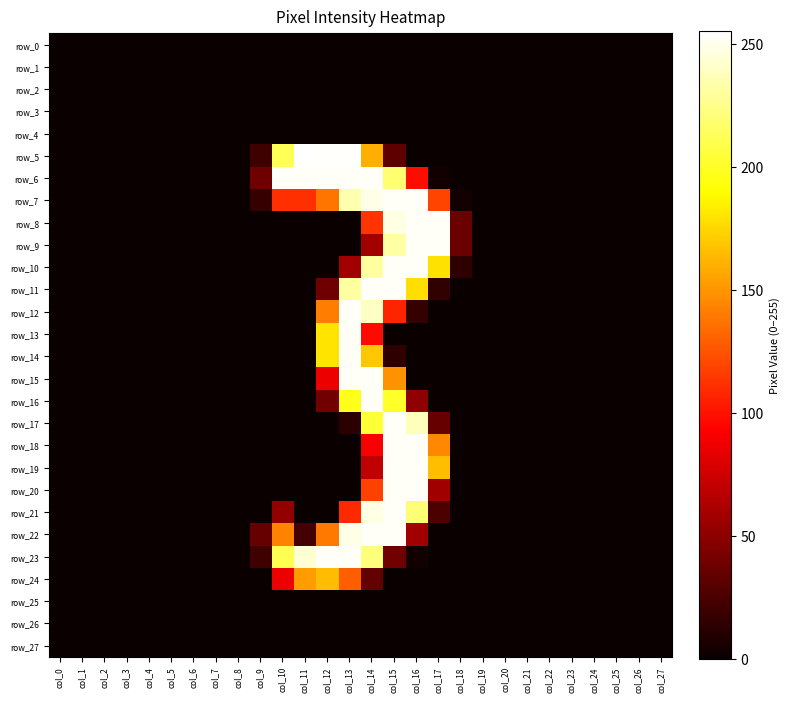

How many values in row_10 are above zero?

6